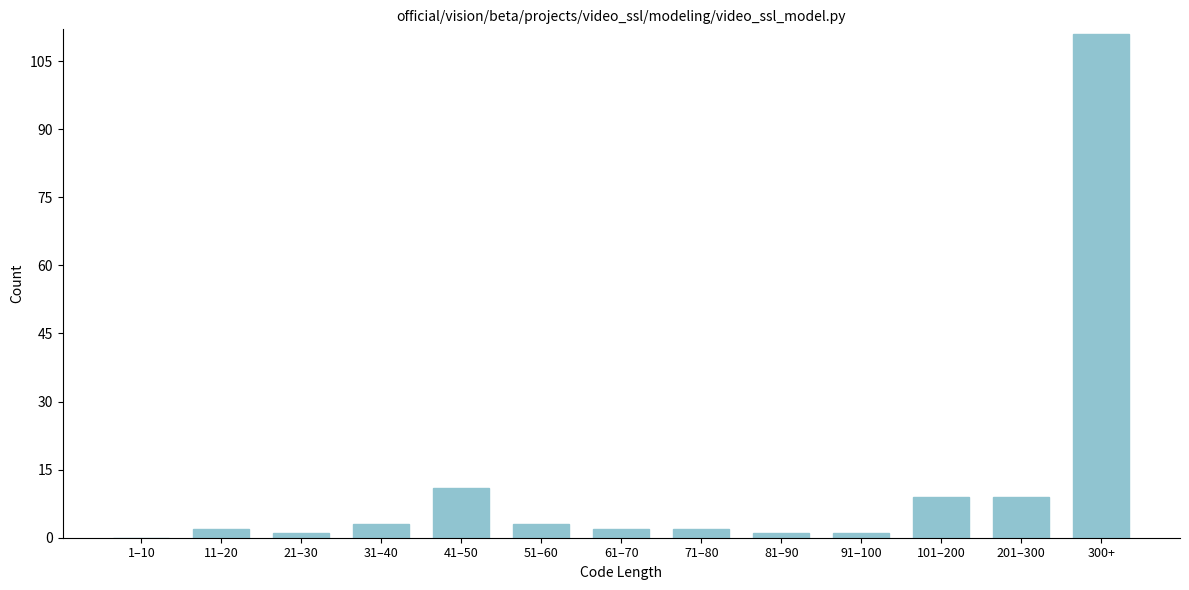

Reading left to right, extract all data points from this chart.

1–10=0	11–20=2	21–30=1	31–40=3	41–50=11	51–60=3	61–70=2	71–80=2	81–90=1	91–100=1	101–200=9	201–300=9	300+=111